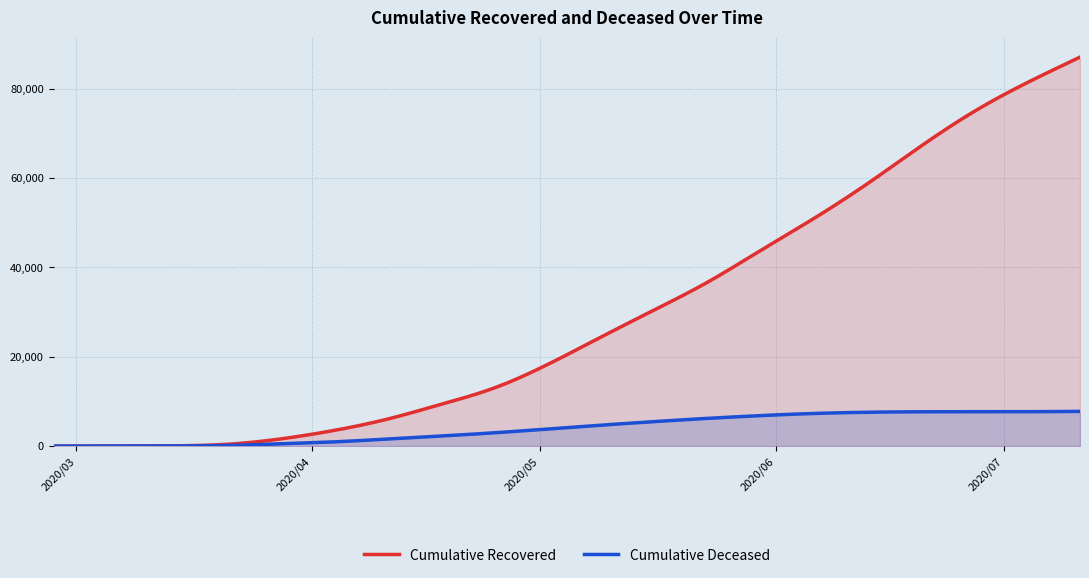

What position from the right is 2020-05-16?

9